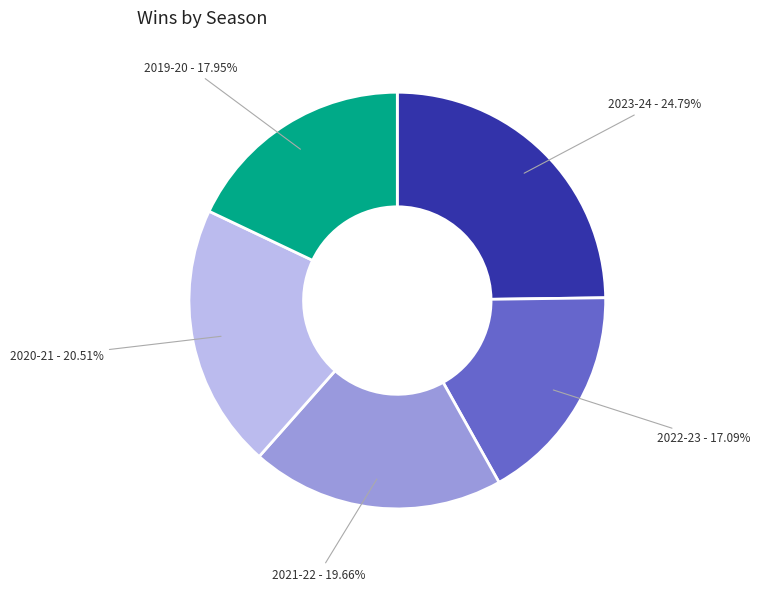

To the nearest percent, what is the combined percentage of 2019-20 and 2020-21?

38%